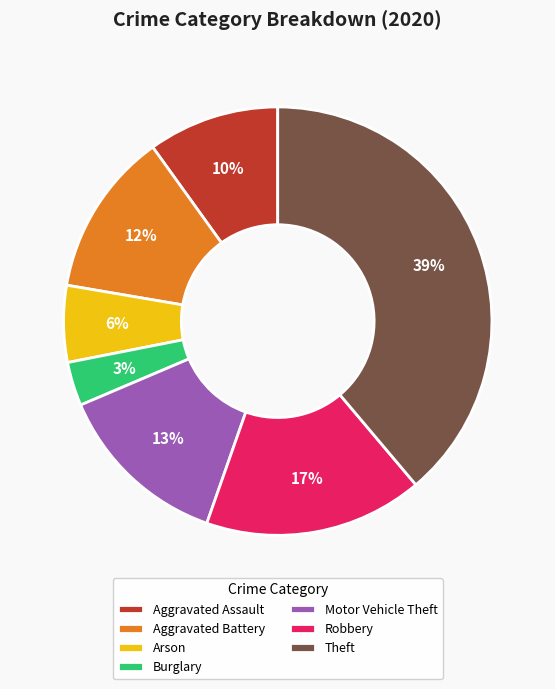

Combined, do Aggravated Assault and Aggravated Battery account for over 50%?

No